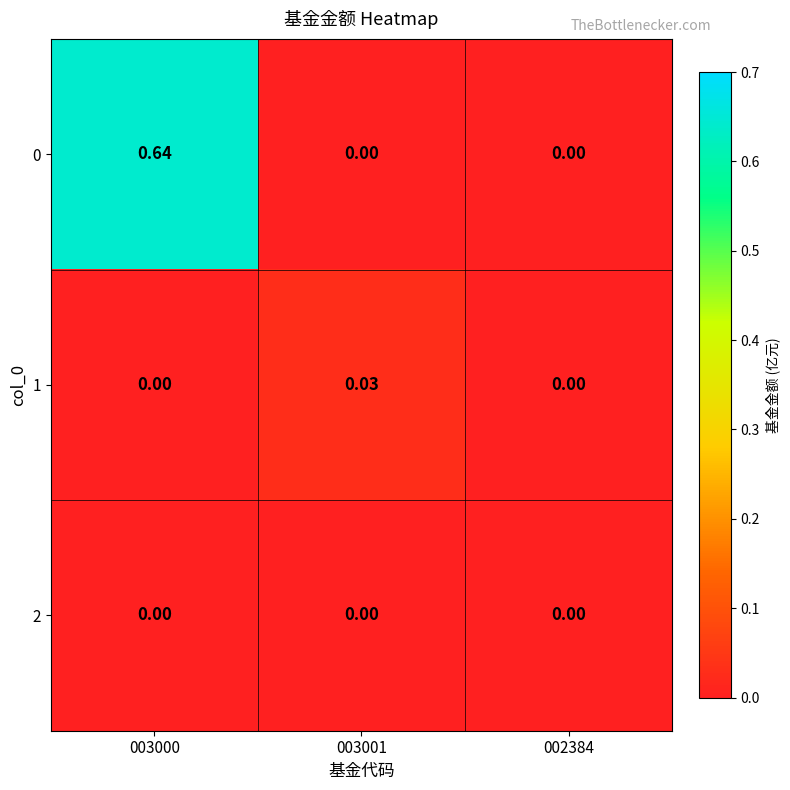

How many data points in 0 are above 0?

1